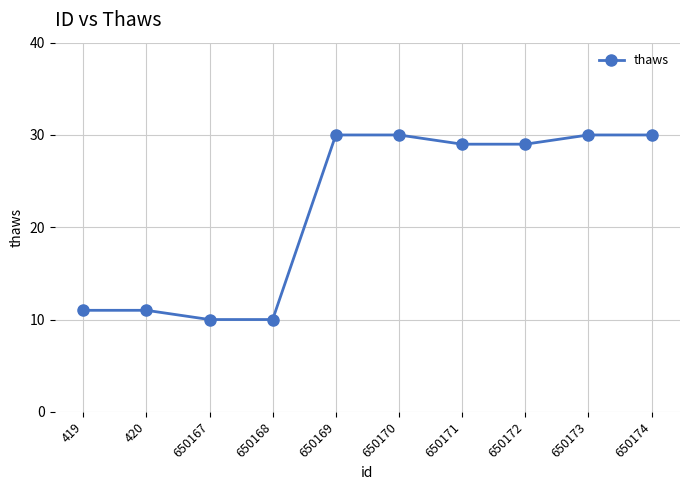

Between 420 and 650173, which is larger?

650173